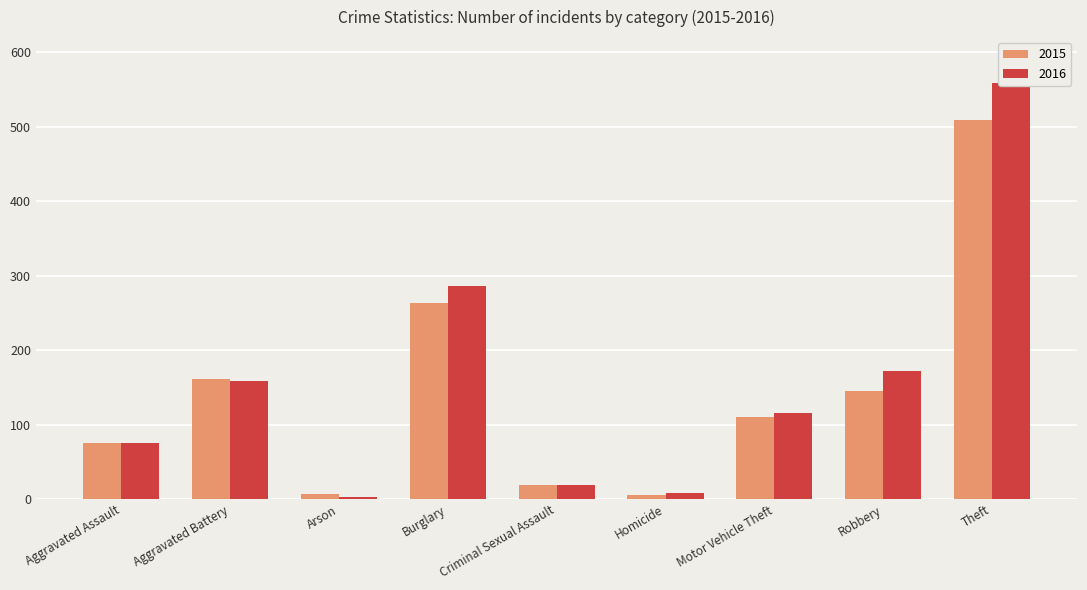

What is the lowest value of the 2015 series?

6